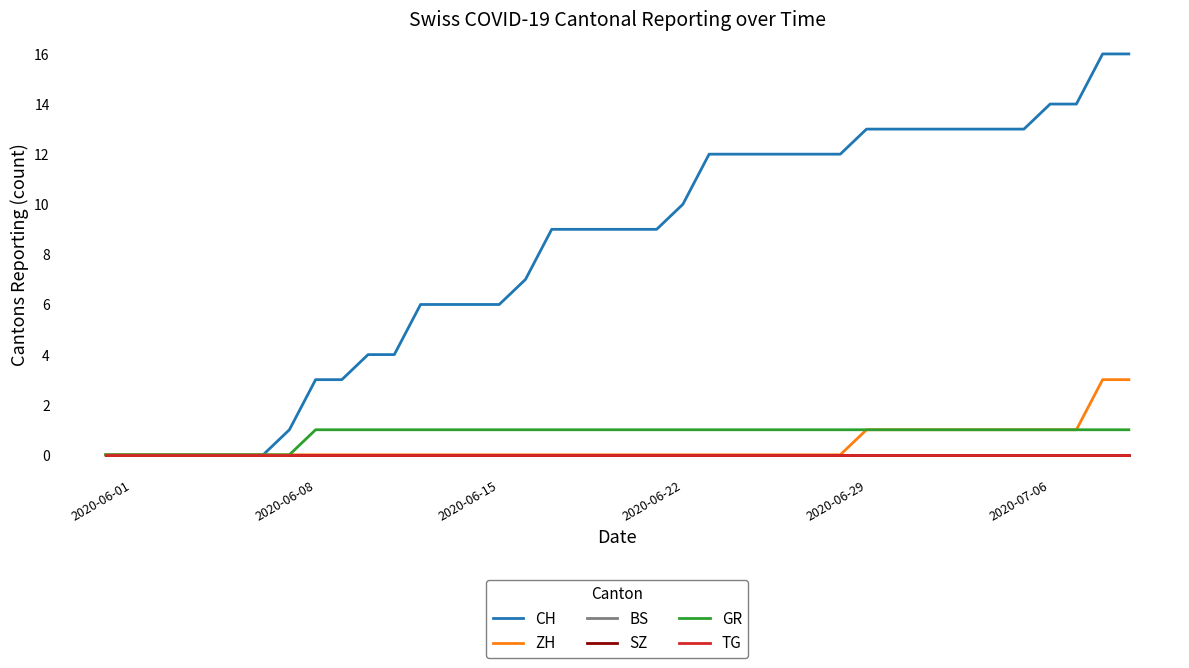

Is this an area chart (filled region under the line)?

No